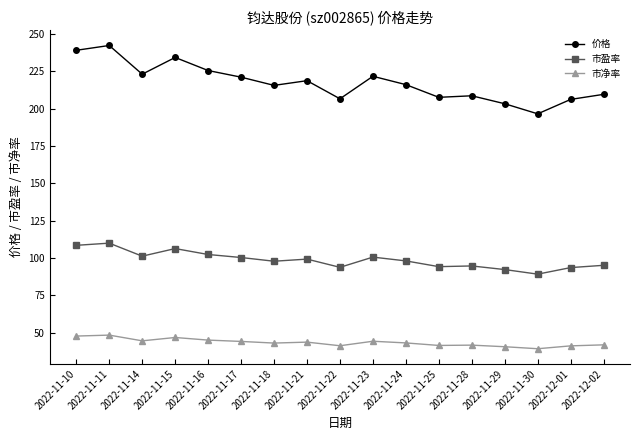

Which series has the widest spread of values?

价格